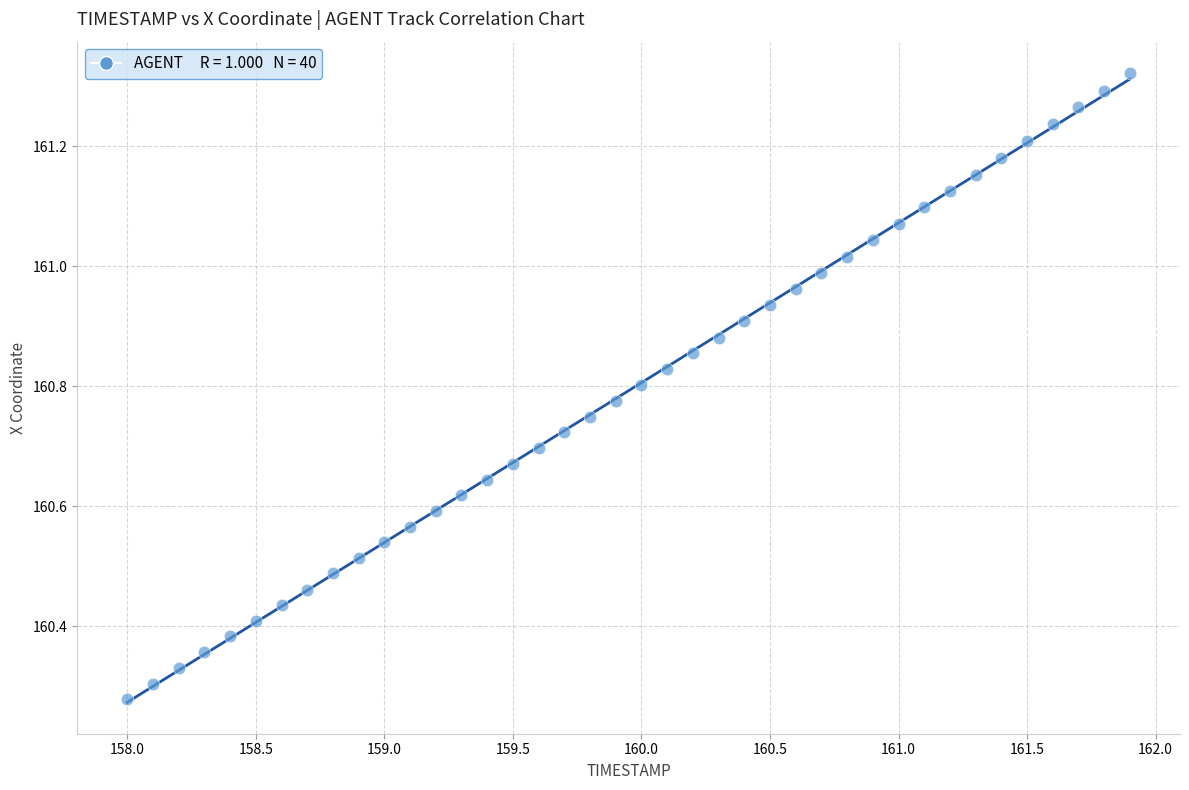

What is the range of Y values (max minus min)?

1.0